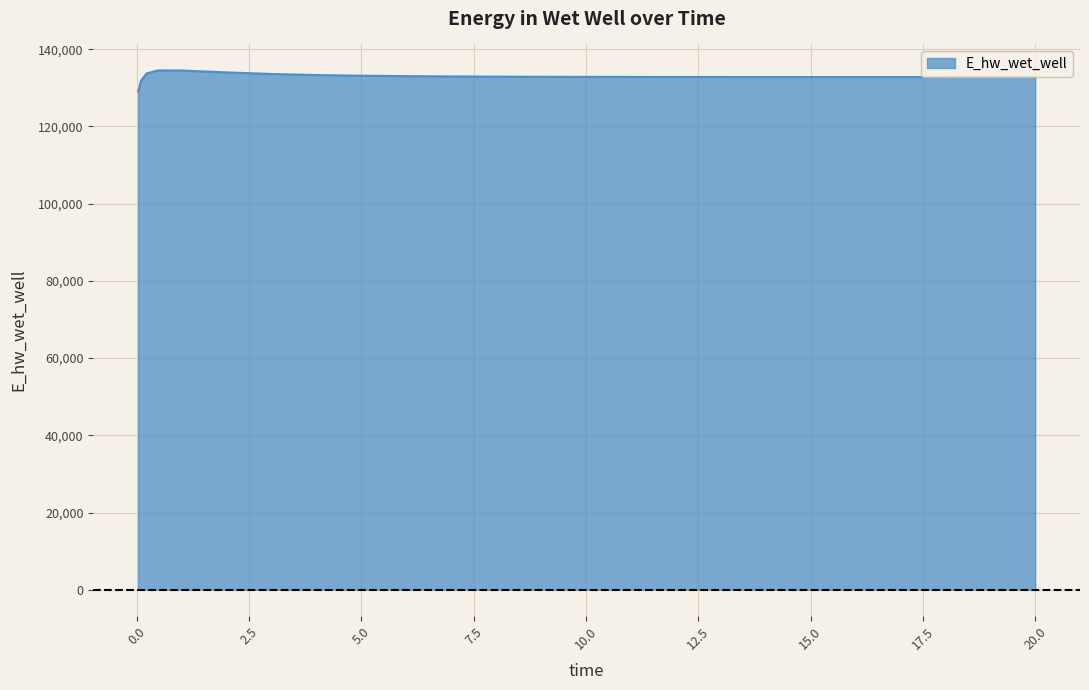

What is the minimum value shown in the chart?

129029.9